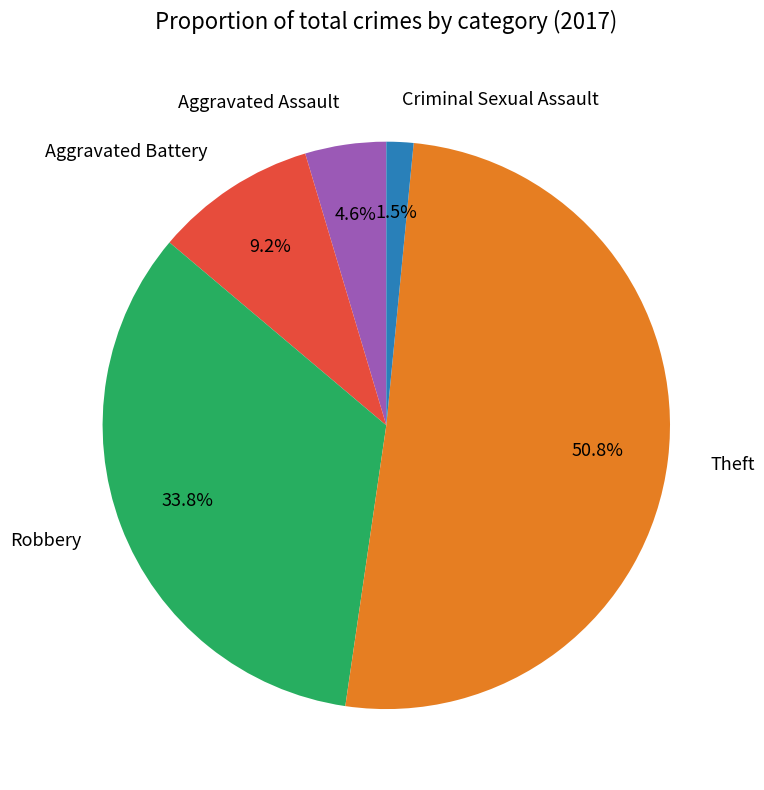

Combined, do Aggravated Battery and Theft account for over 50%?

Yes